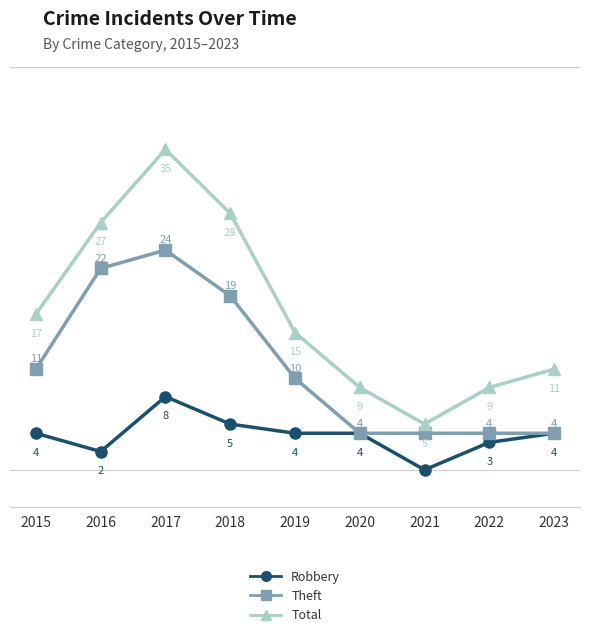

True or false: Total has more than 2 interior local peaks.

False